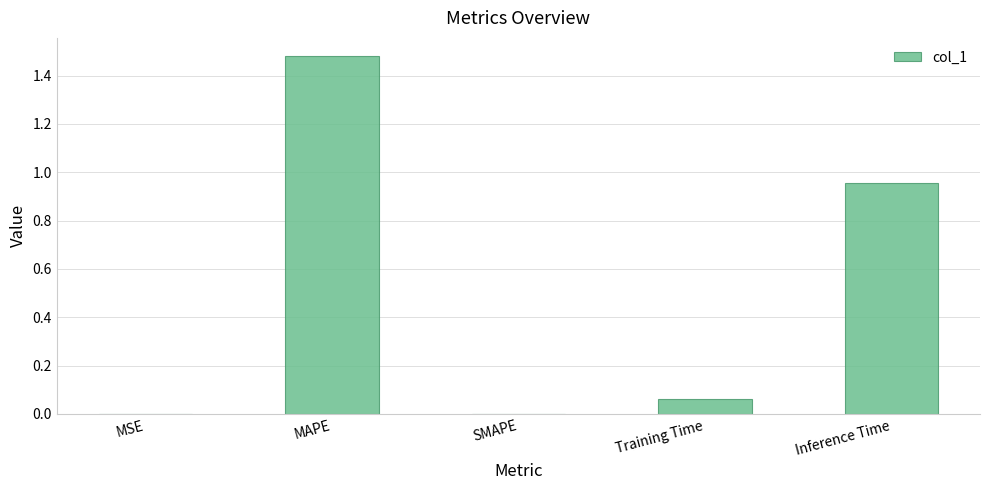

Count the number of categories in the chart.

5